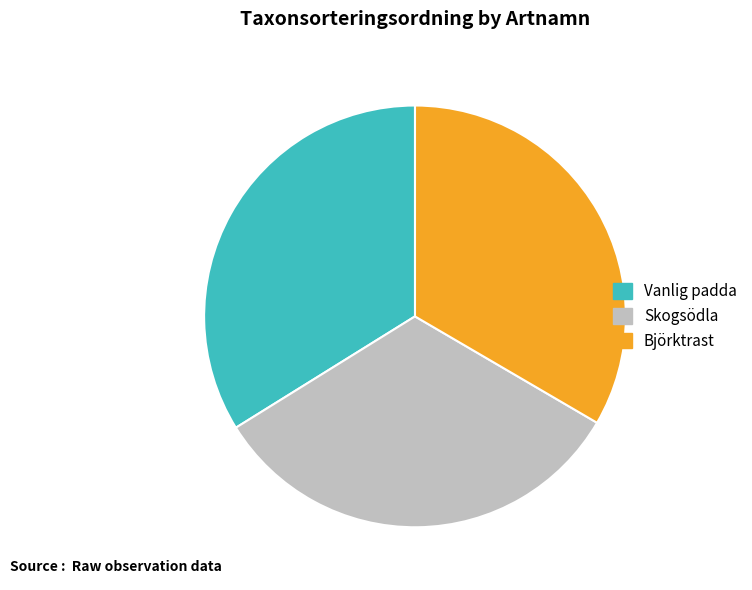

Is there a majority slice in this chart?

No